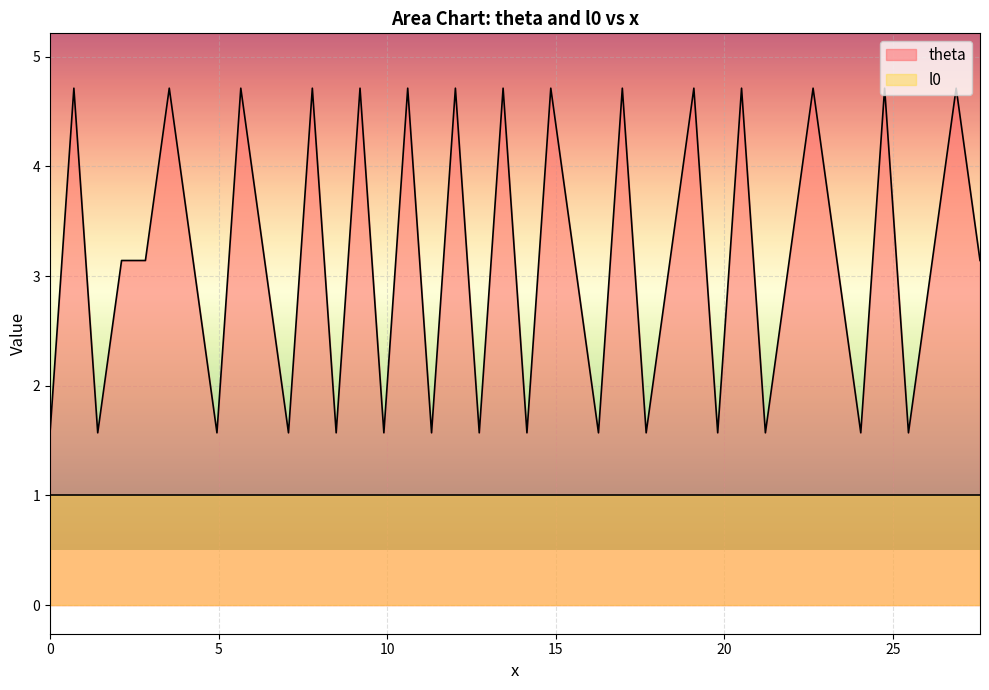

What is the average value?

3.1